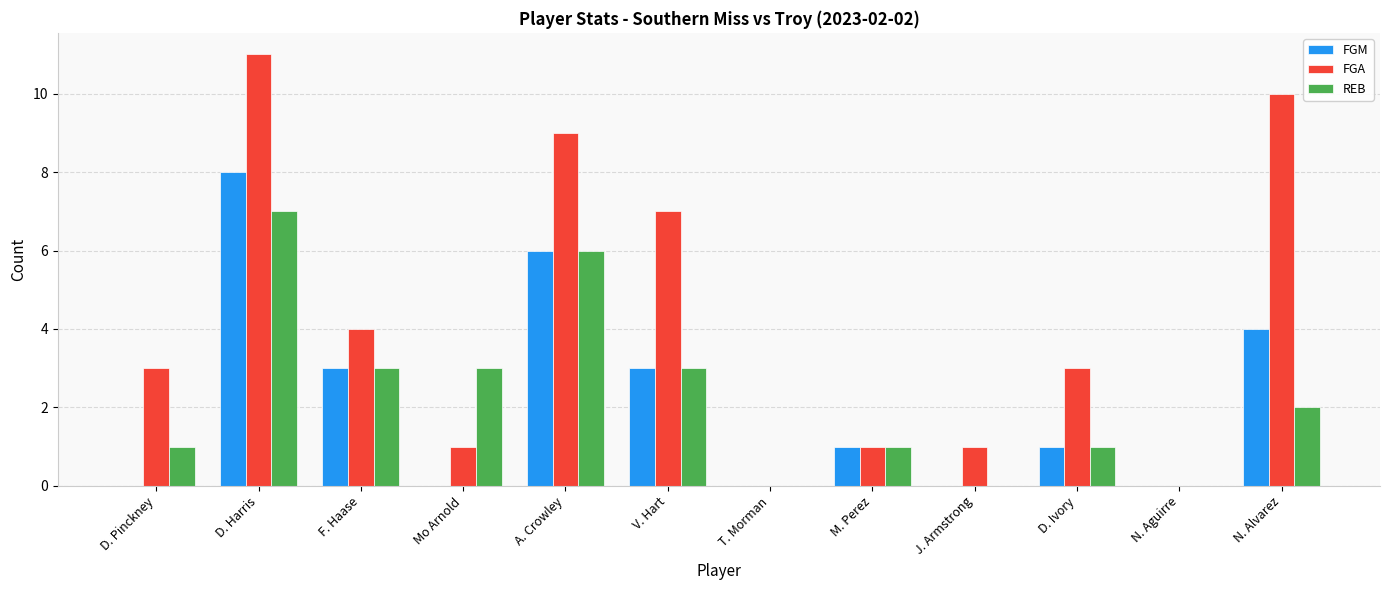

Which series has the largest total across all categories?

FGA